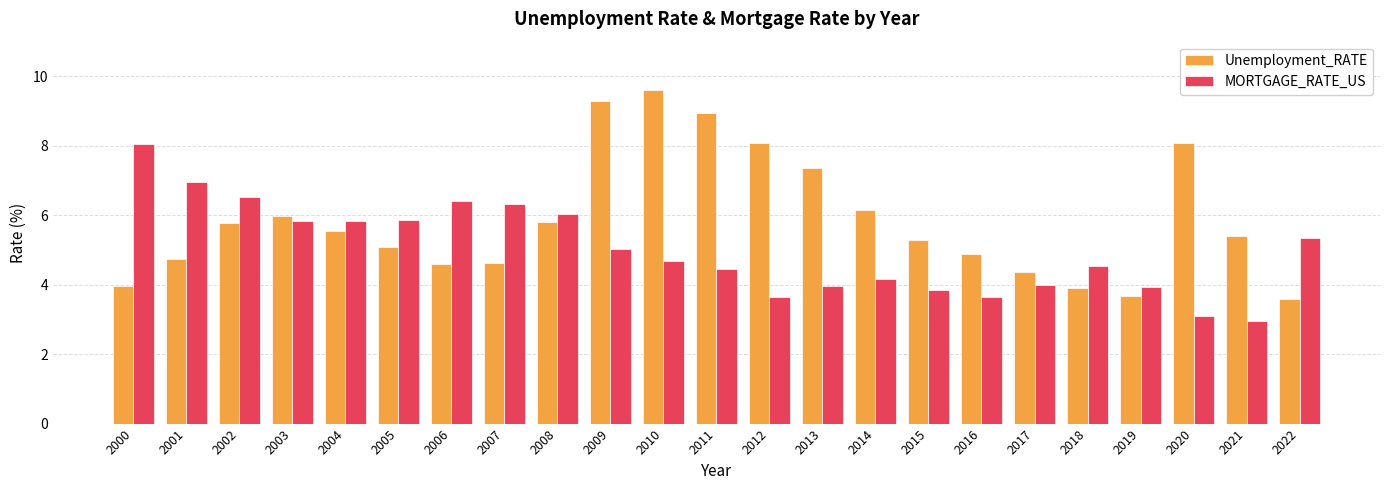

Which series has the widest spread of values?

Unemployment_RATE